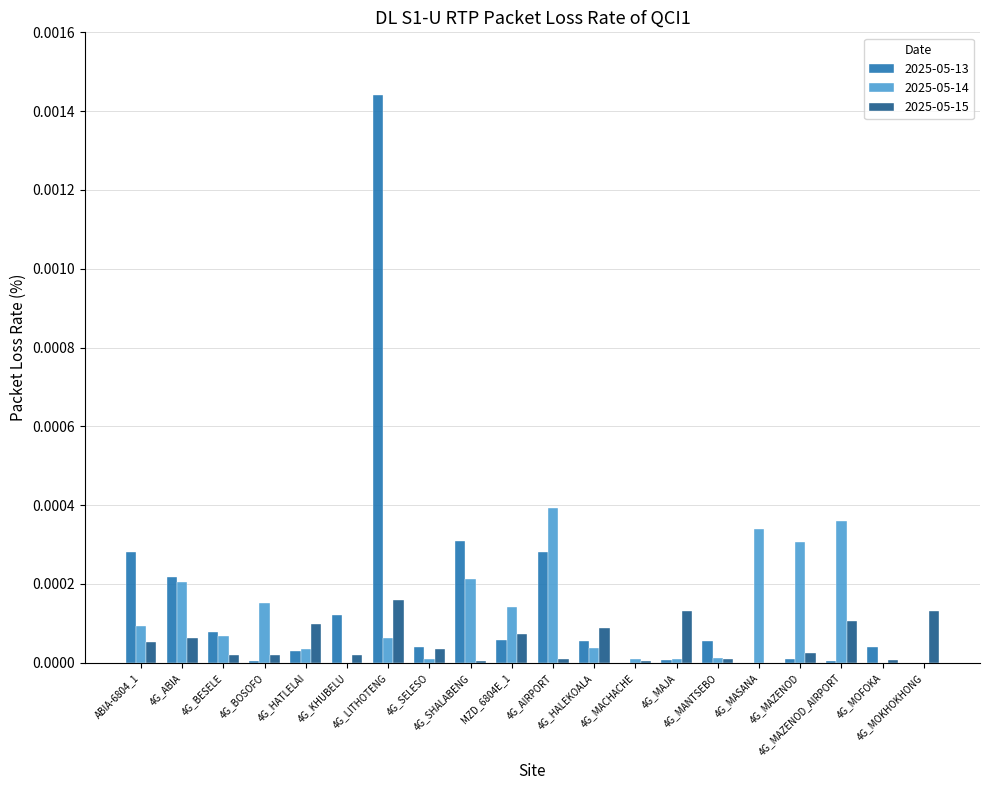

What is the label of the 4th bar from the left?

4G_BOSOFO